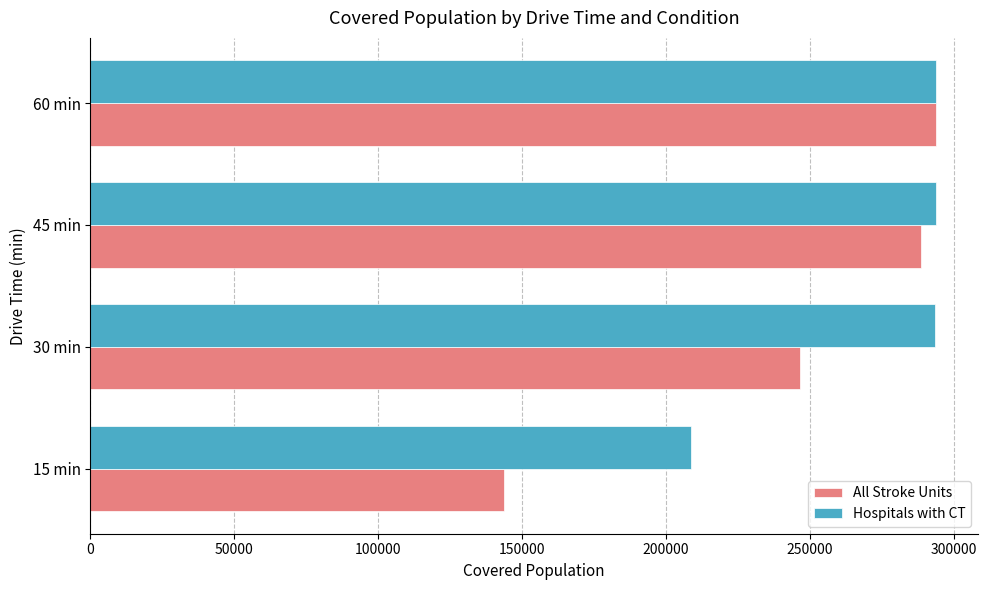

What is the difference between the maximum and minimum values in the All Stroke Units series?

149841